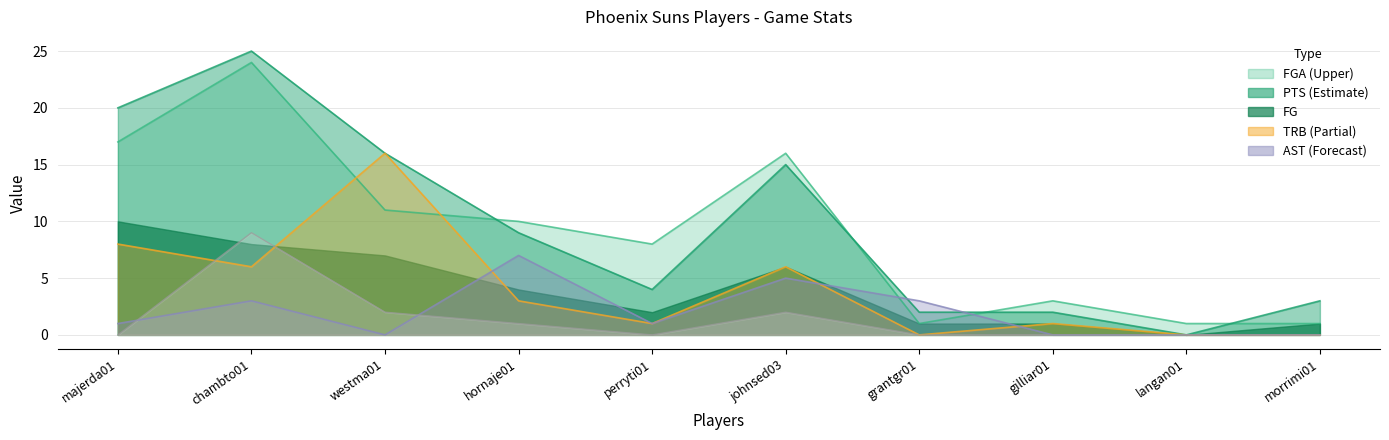

What is the greatest value displayed?

25